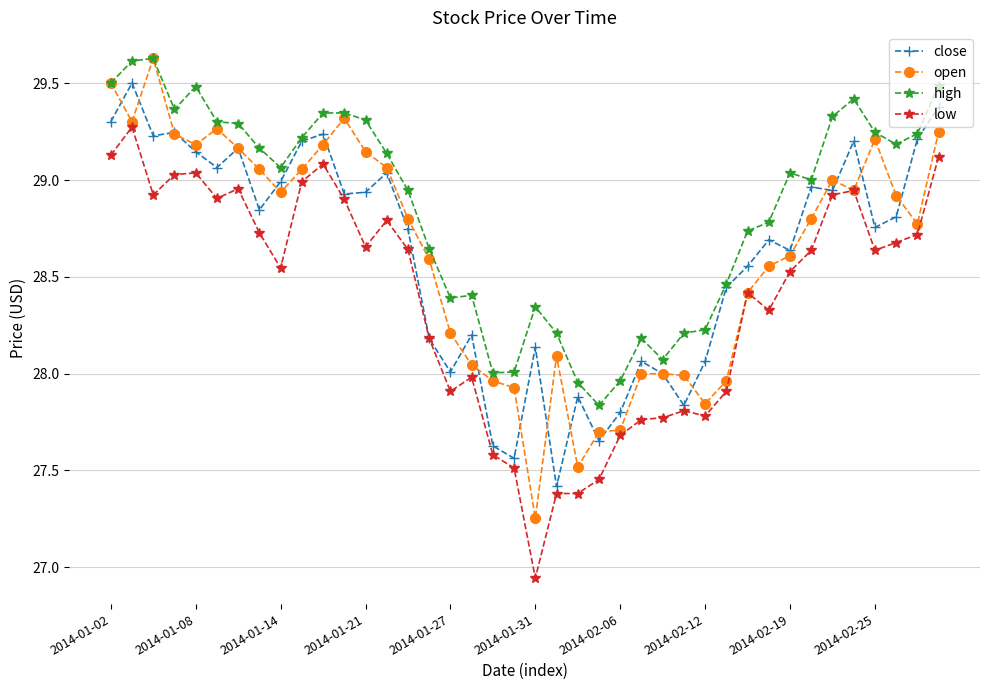

What is the value of the close point at the 23rd from the left?

27.9